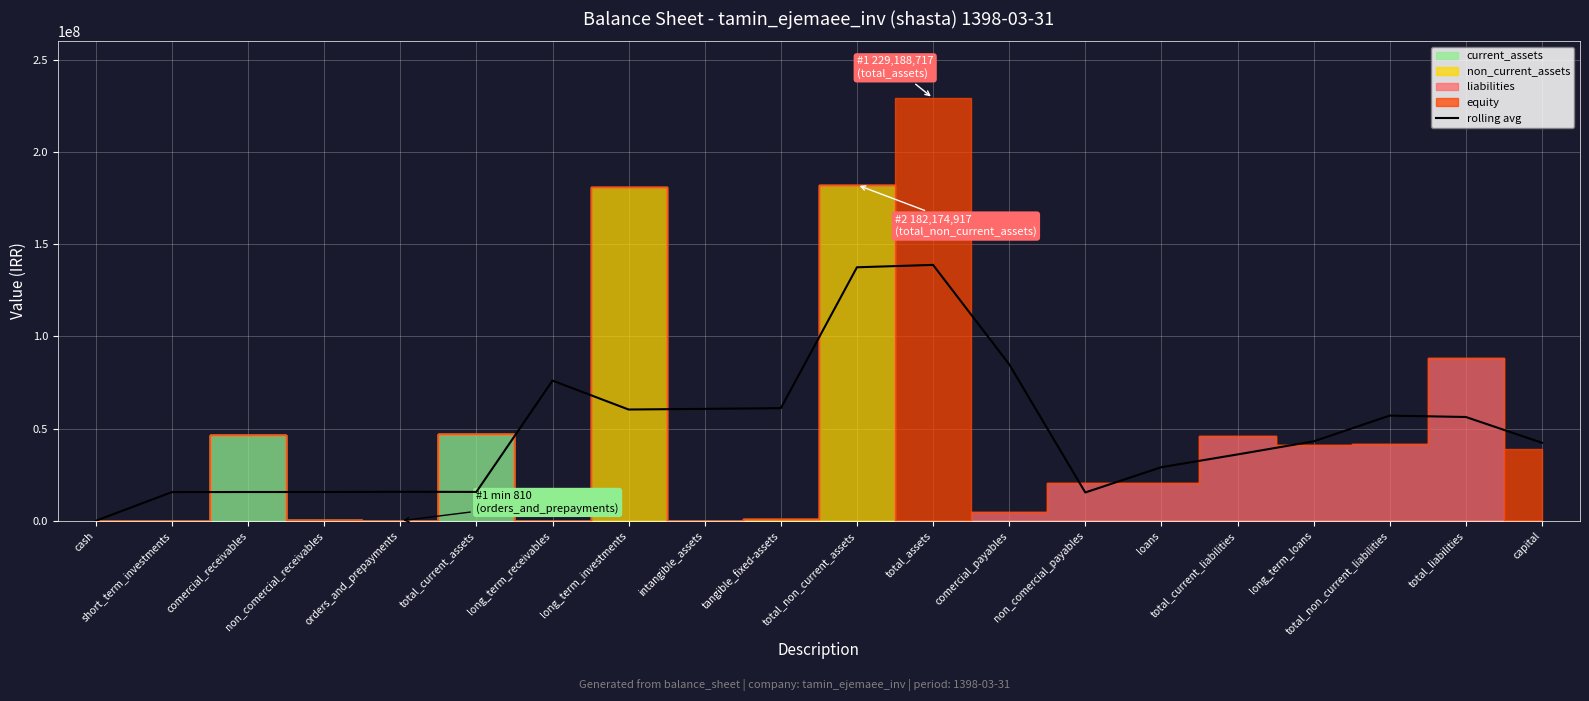

What is the change in value from total_current_assets to capital?

+26663369.3